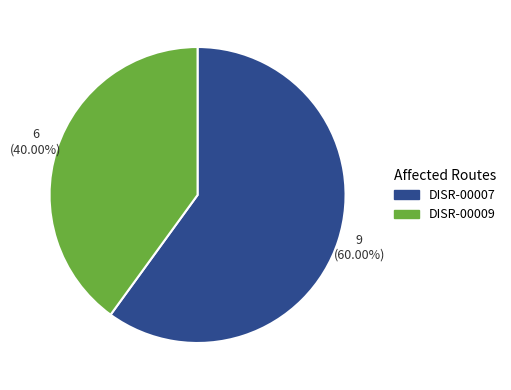

What is the largest slice in the pie chart?

DISR-00007